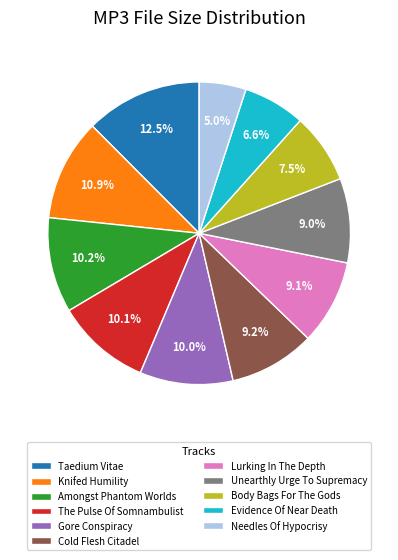

How many slices are in this pie chart?

11